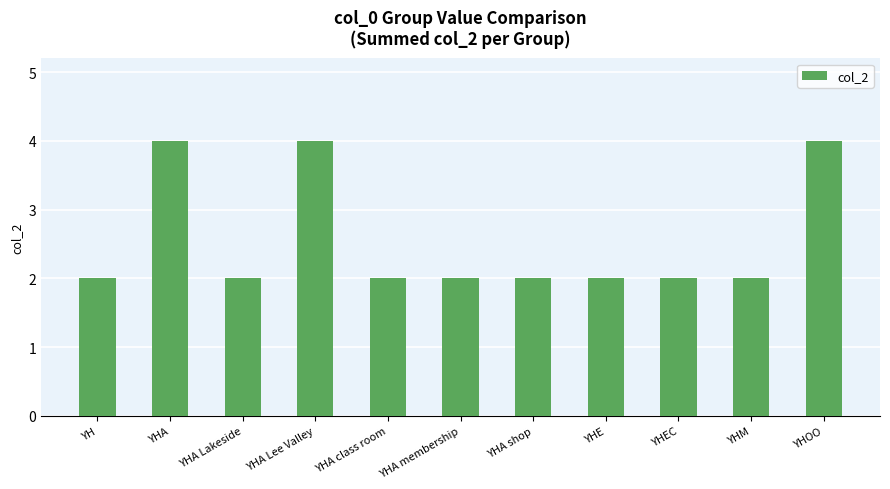

What is the label of the 3rd bar from the left?

YHA Lakeside